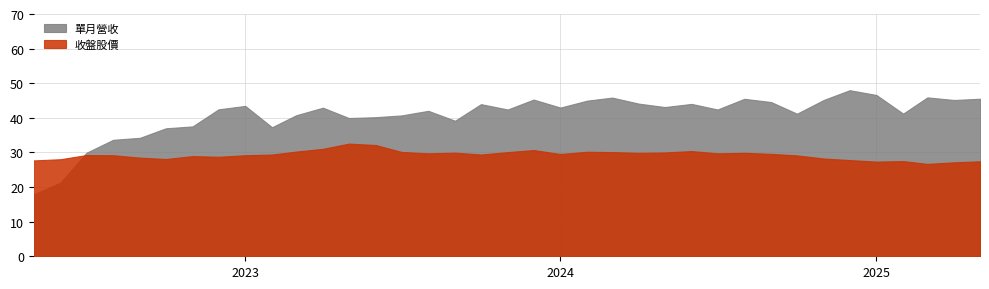

Which series has the largest total across all categories?

單月營收